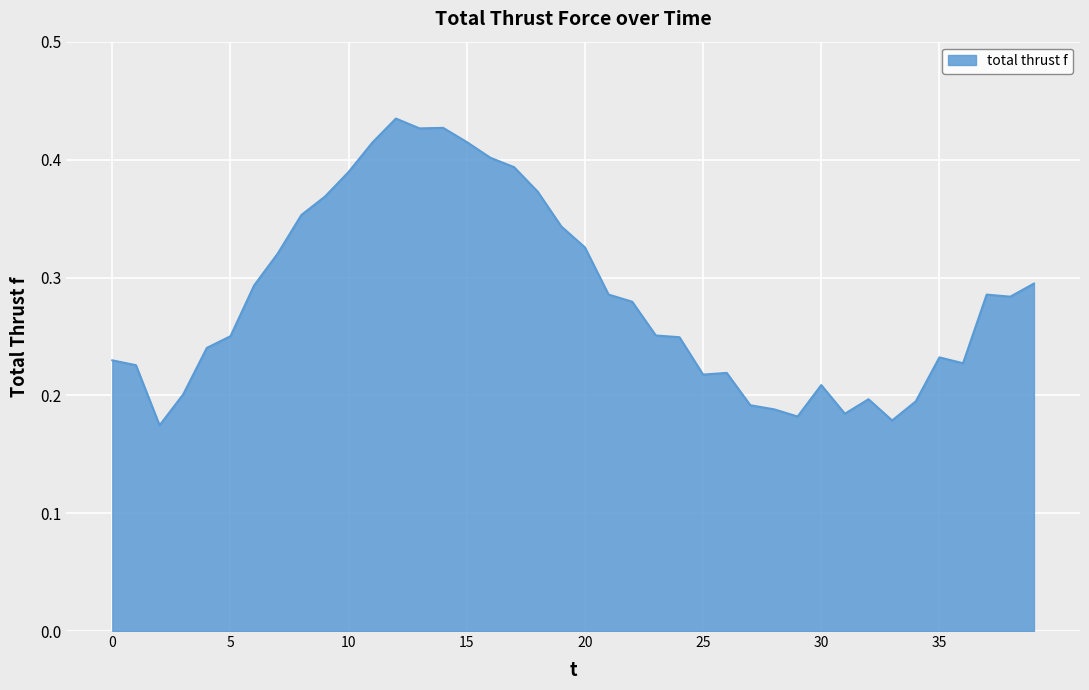

How many lines are shown in the chart?

1